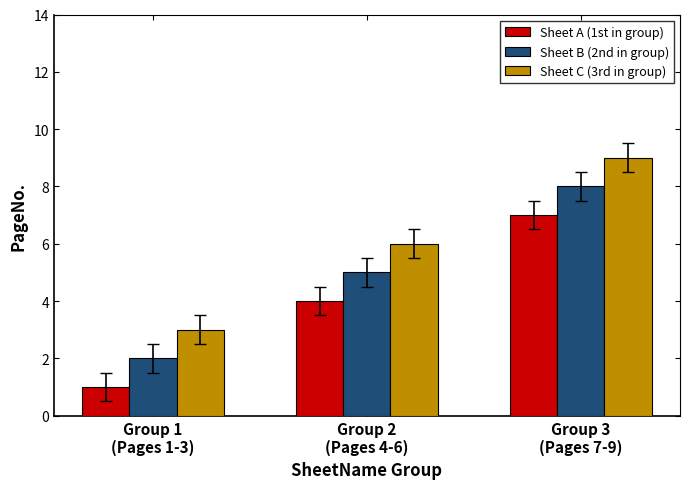

Reading left to right, extract all data points from this chart.

Sheet A (1st in group): Group 1
(Pages 1-3)=1	Group 2
(Pages 4-6)=4	Group 3
(Pages 7-9)=7
Sheet B (2nd in group): Group 1
(Pages 1-3)=2	Group 2
(Pages 4-6)=5	Group 3
(Pages 7-9)=8
Sheet C (3rd in group): Group 1
(Pages 1-3)=3	Group 2
(Pages 4-6)=6	Group 3
(Pages 7-9)=9